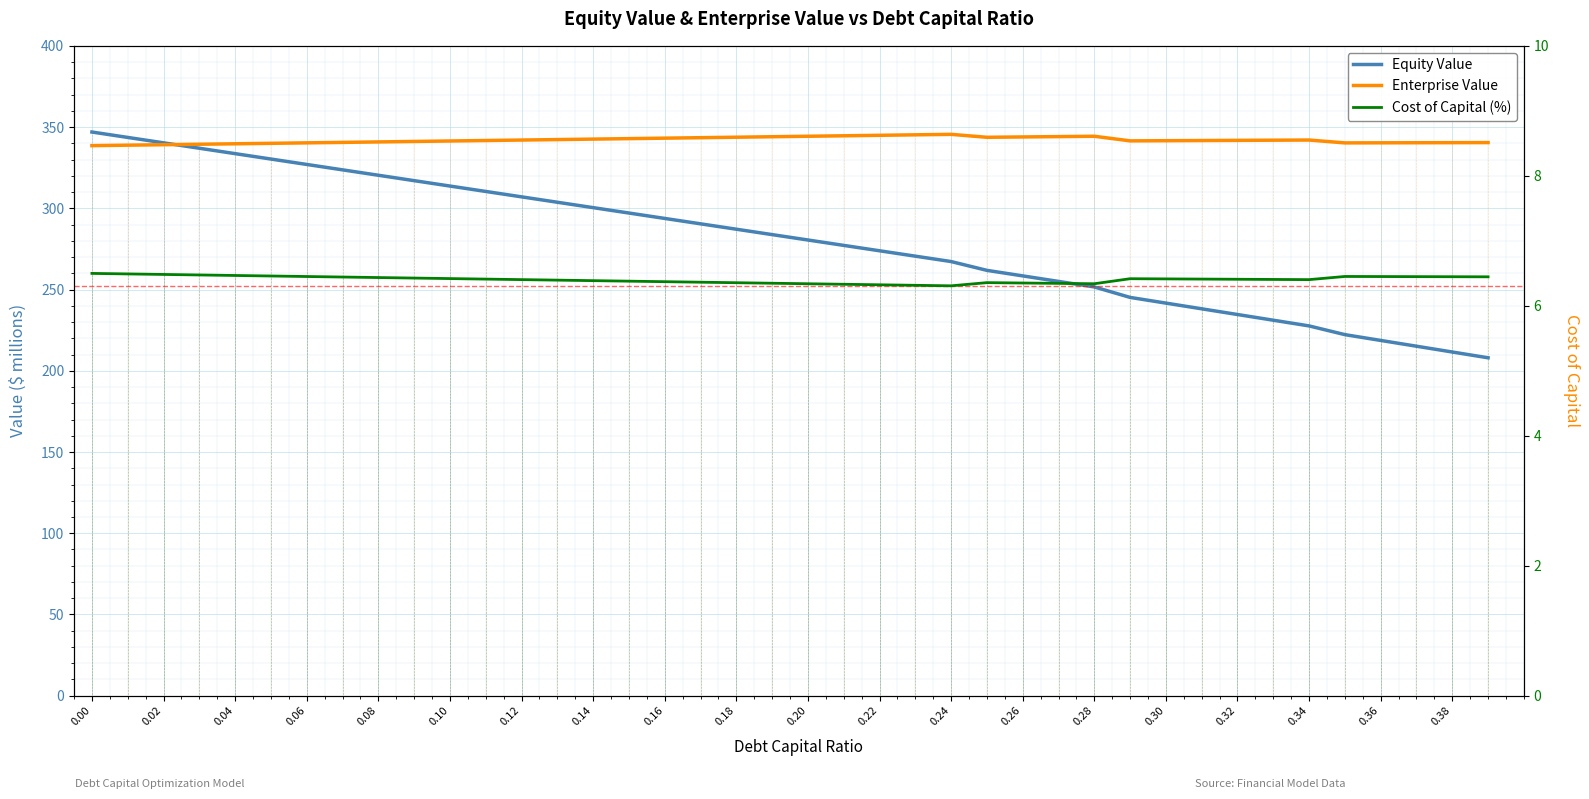

What is the difference between the maximum and minimum values in the equity_value series?

139.0